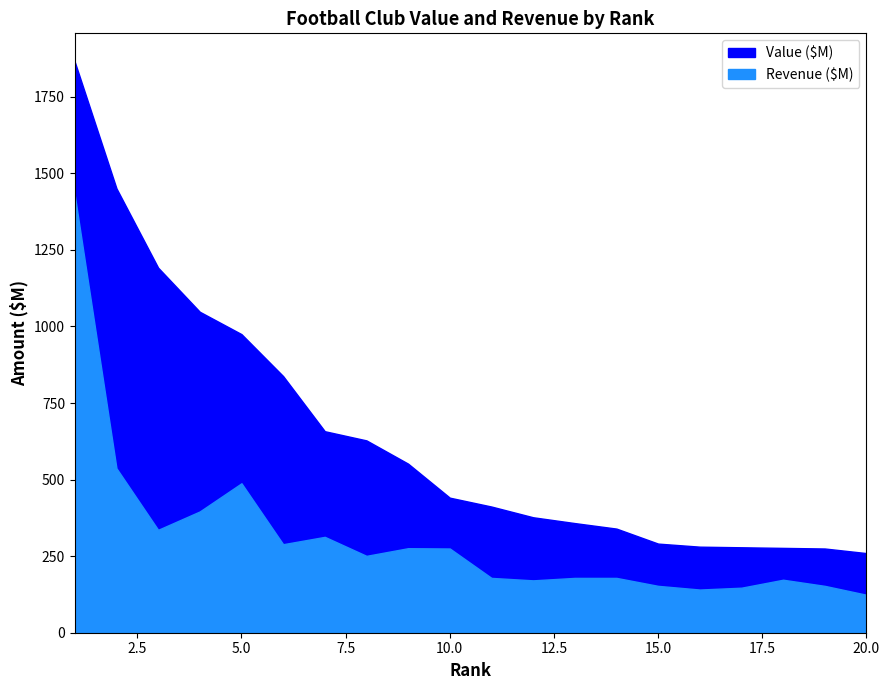

True or false: Value ($M) and Revenue ($M) cross at least once.

False